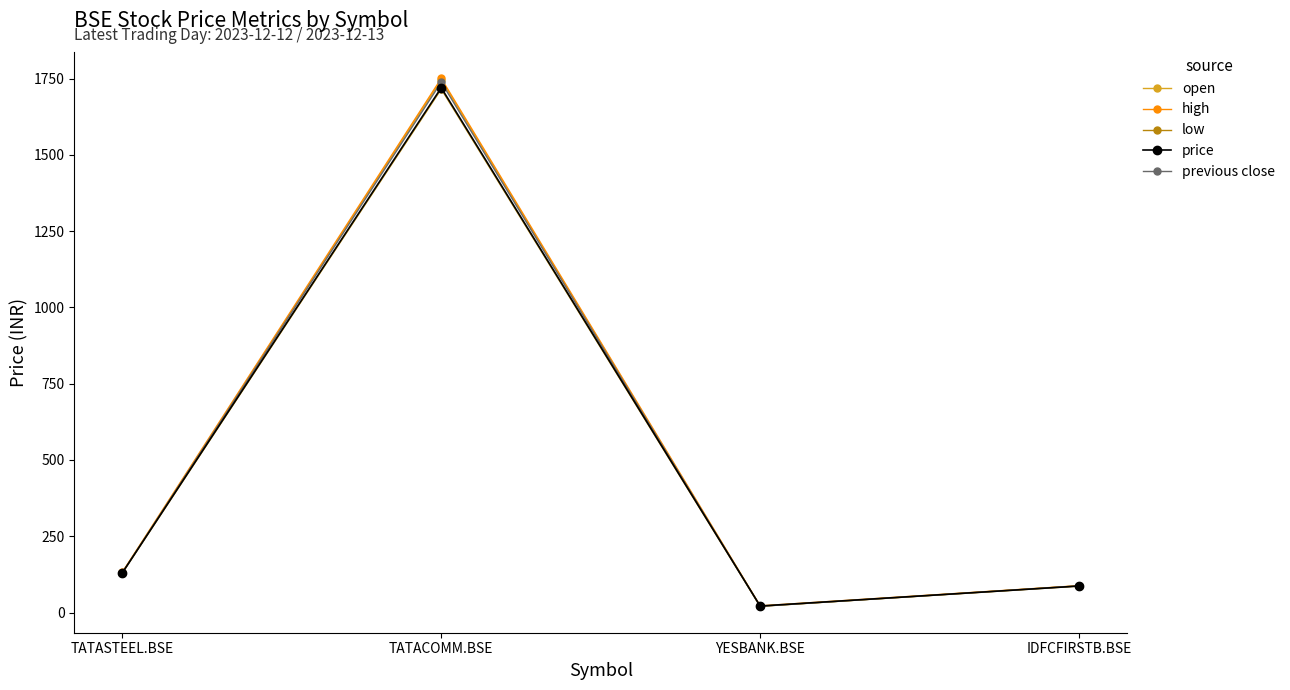

Which category has the lowest value across all series?

YESBANK.BSE